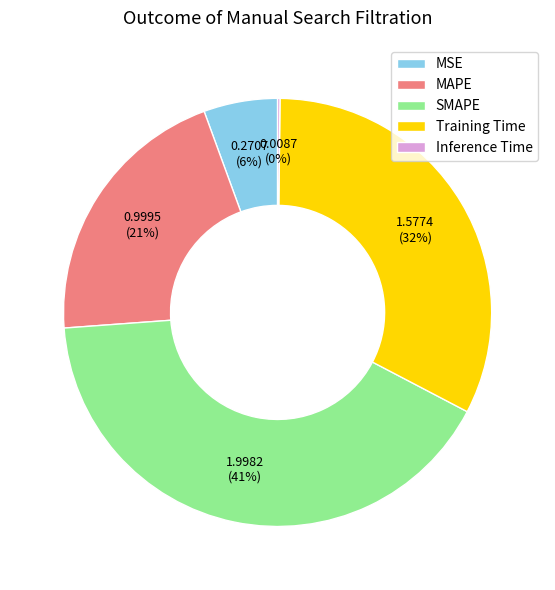

Which category has the biggest portion of the pie?

SMAPE